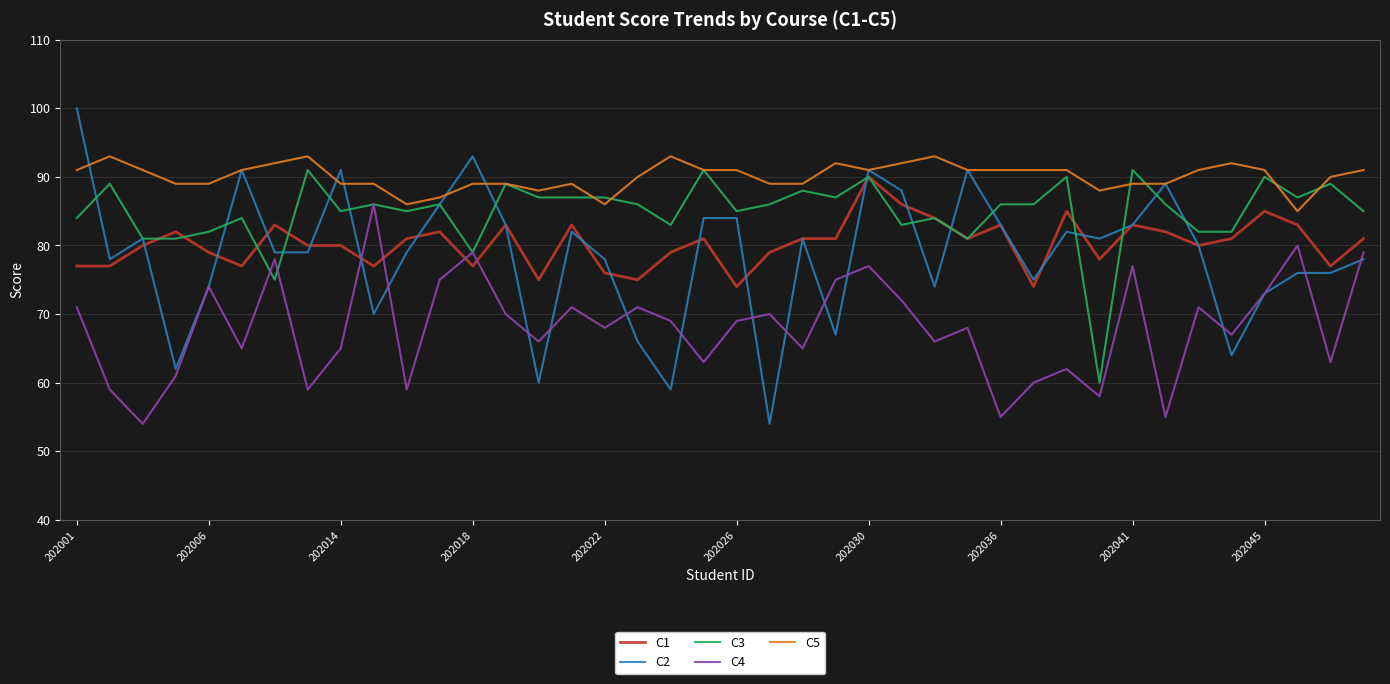

What is the maximum value for C1?

90